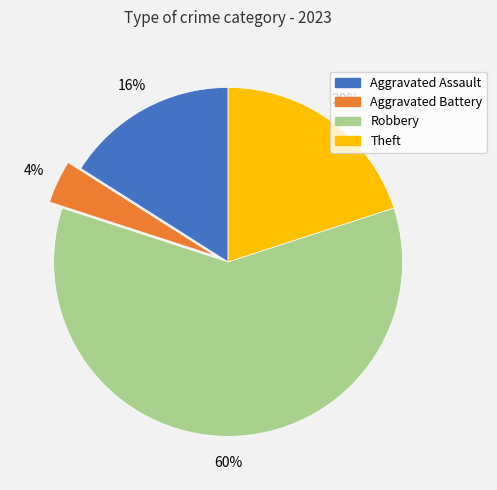

Is there a majority slice in this chart?

Yes